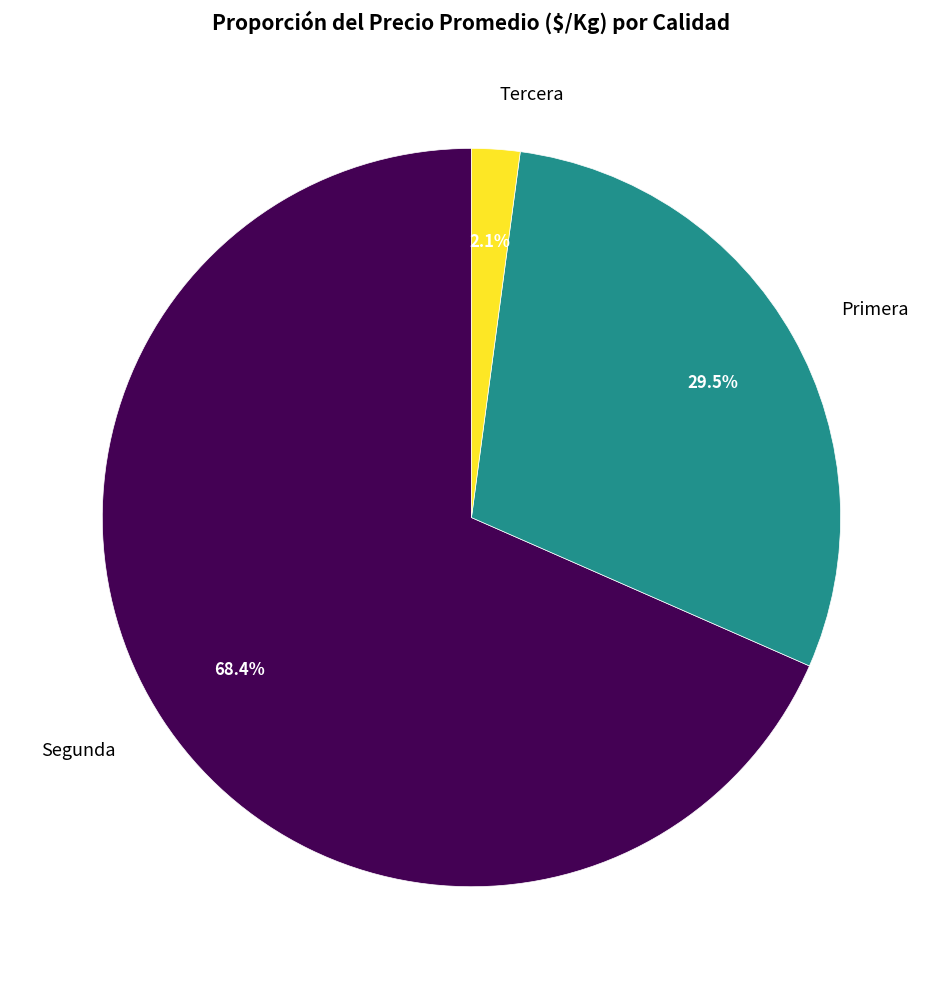

Between Primera and Tercera, which is larger?

Primera